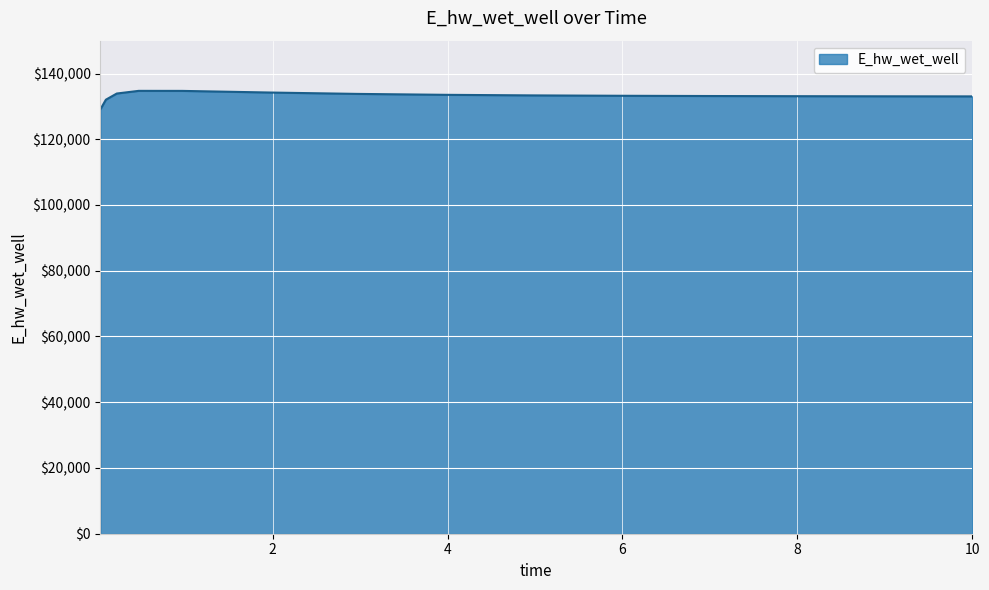

What is the smallest value displayed?

129108.6